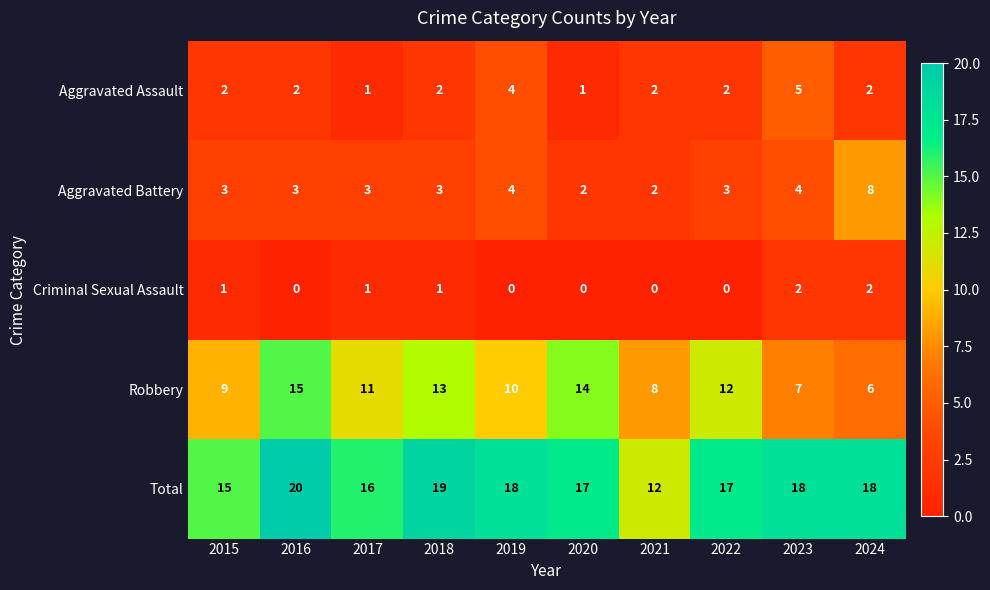

Which series changed the most between 2015 and 2021?

Total